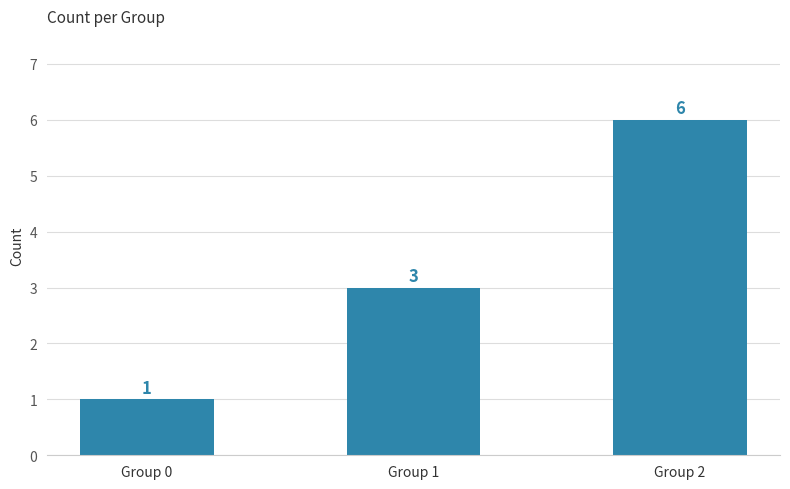

What is the smallest value displayed?

1